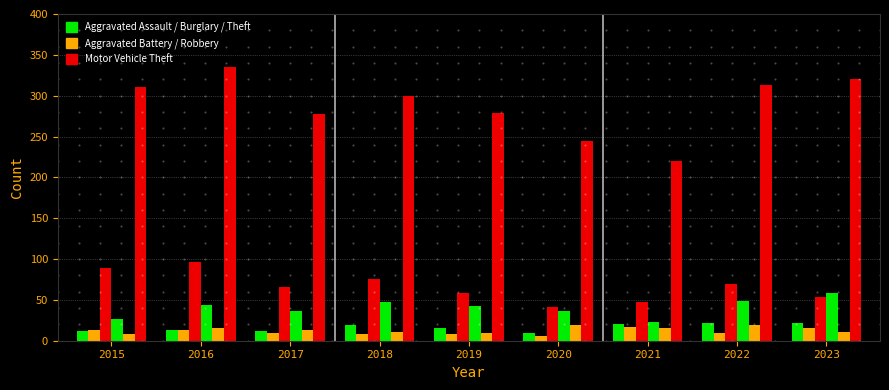

How many distinct data groups are displayed?

6